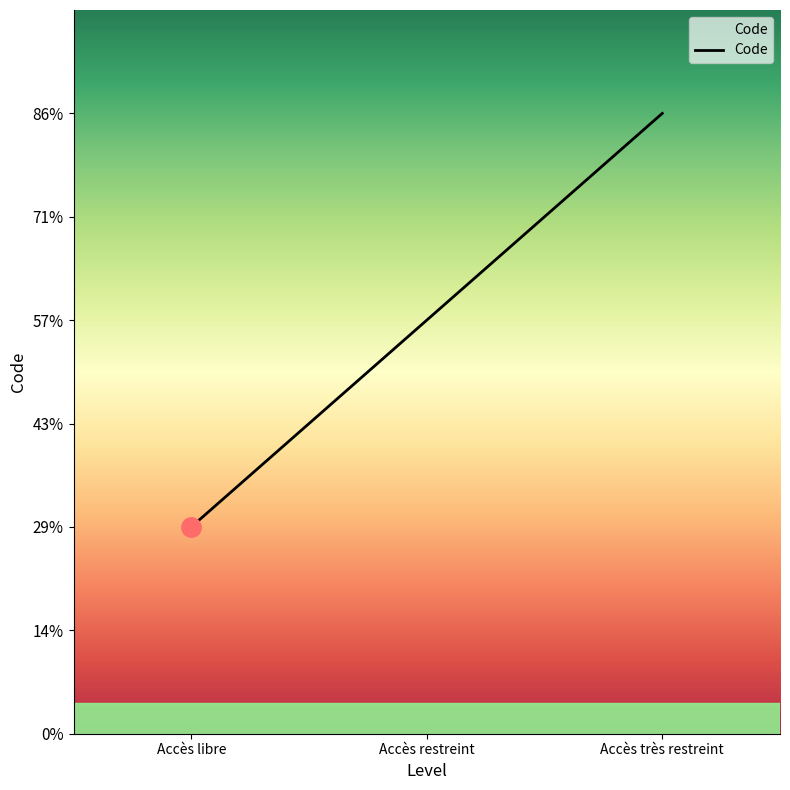

List the labels in order of value, largest first.

Accès très restreint, Accès restreint, Accès libre